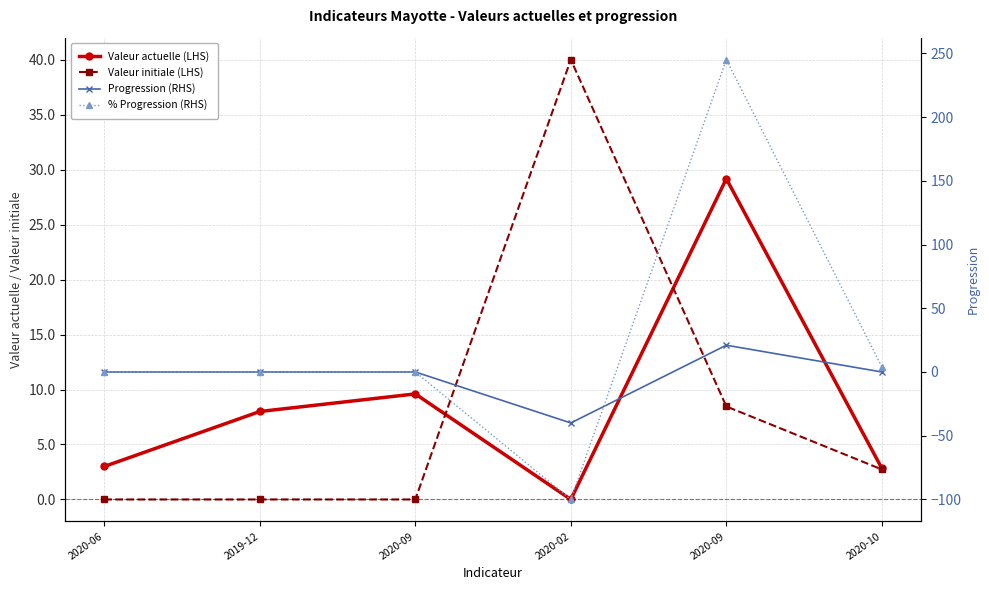

Is it true that % Progression (RHS) equals -133.5 at 2020-09?

False